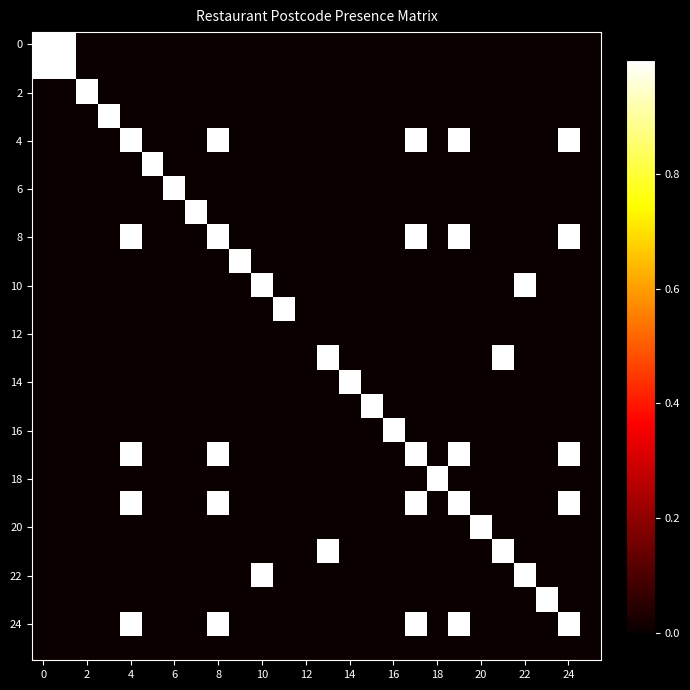

At which category is the sum across all series the highest?

4